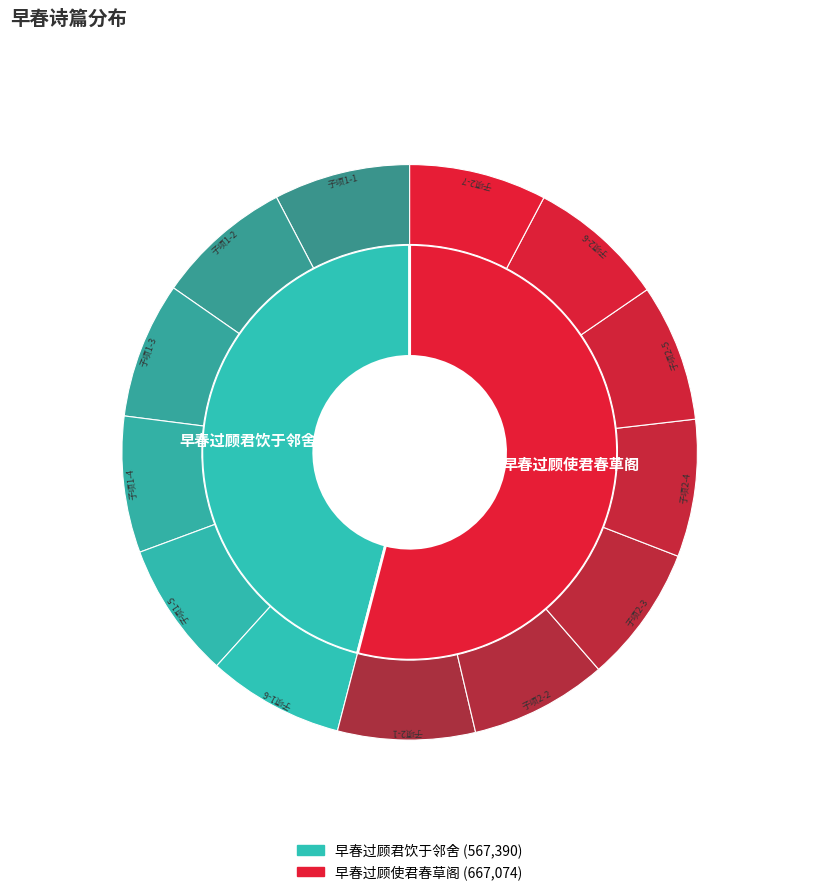

Does 早春过顾君饮于邻舍 represent more than half of the total?

No